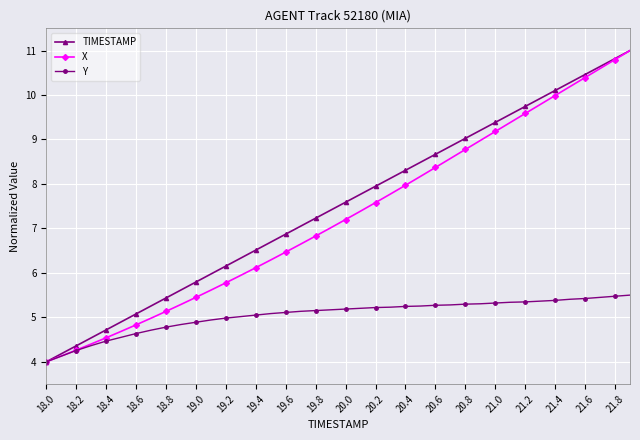

True or false: TIMESTAMP has more than 0 points higher than both neighbors.

False